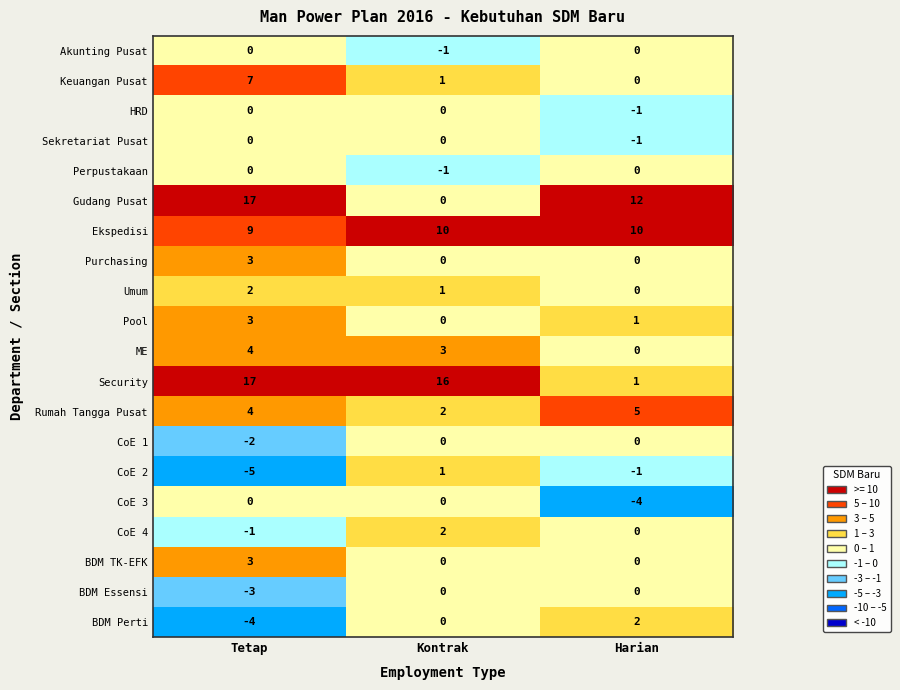

What is the difference between the maximum and minimum values in the CoE 2 series?

6